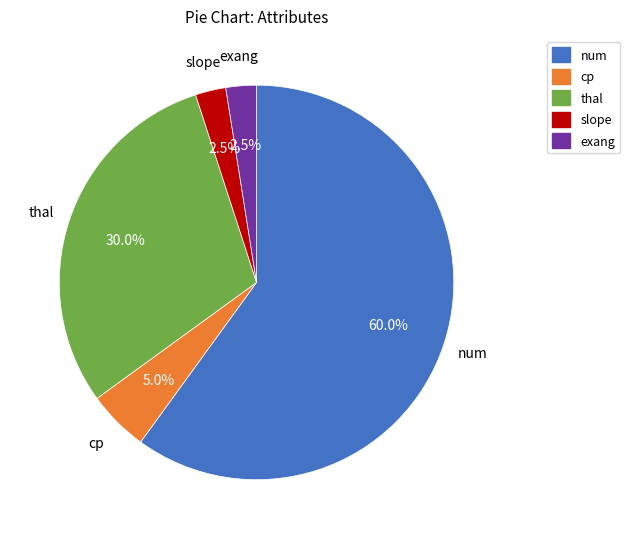

Which category accounts for the majority?

num